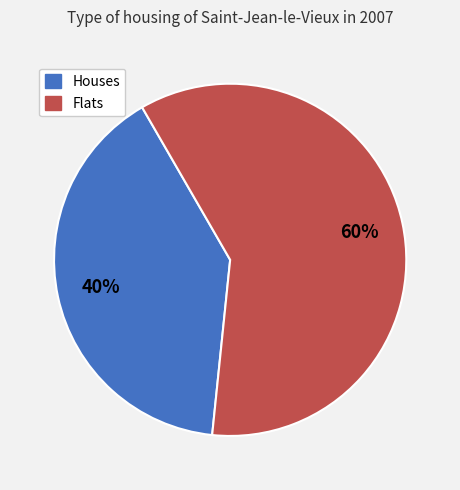

To the nearest percent, what is the average slice percentage?

50%